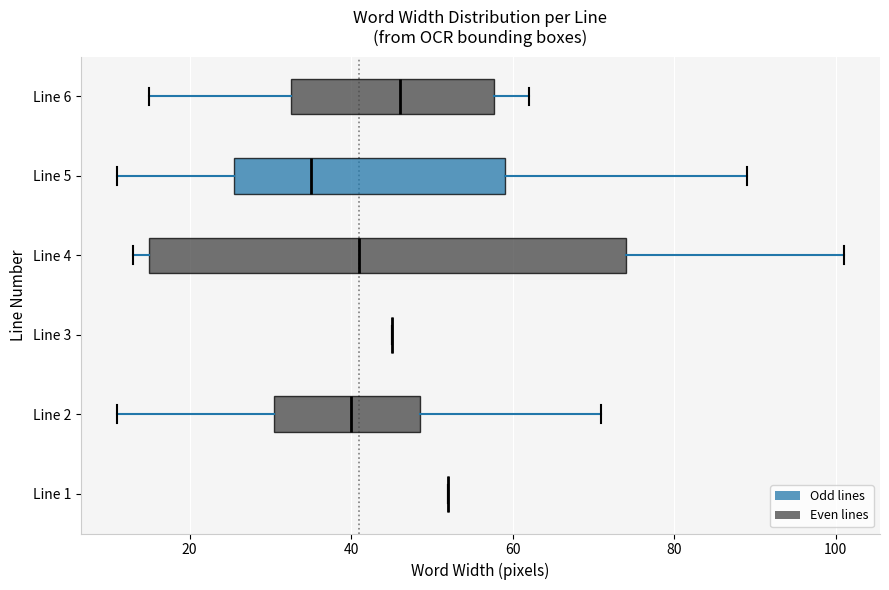

Where does the median line of the box for Line 2 sit on the x-axis? The values are not printed on the chart, so give them approximately, as read against the axis.

40